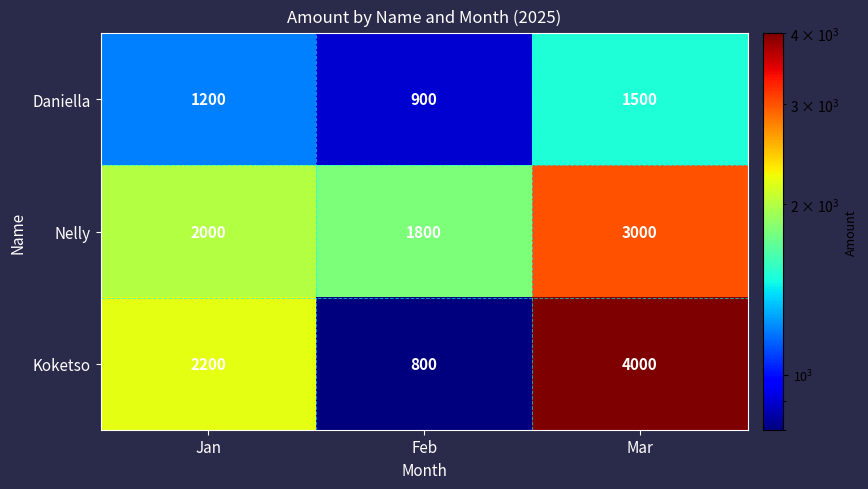

Between Feb and Mar, which series saw the biggest shift?

Koketso